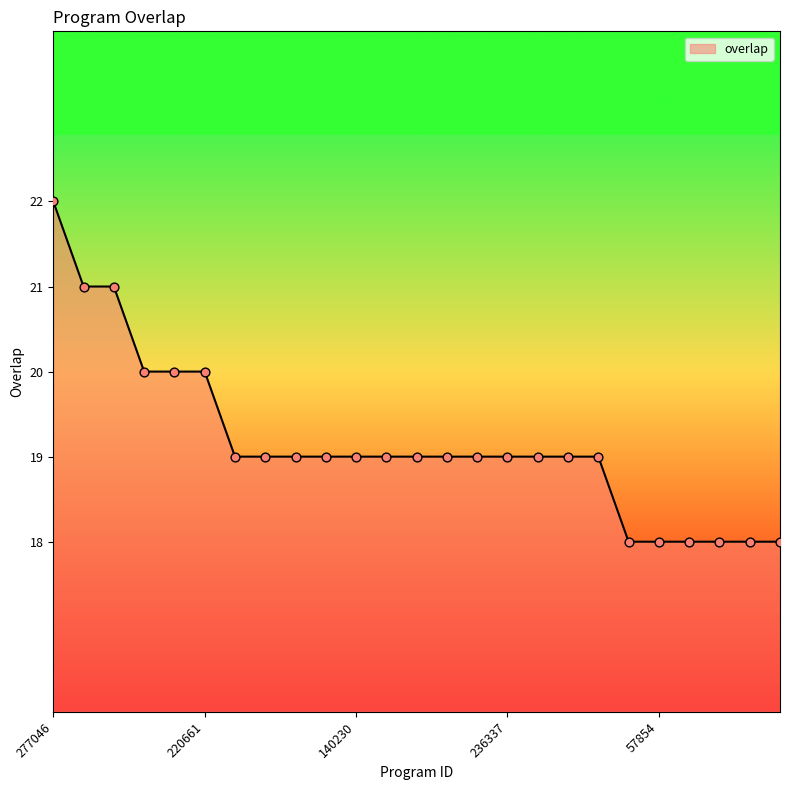

What is the greatest value displayed?

22